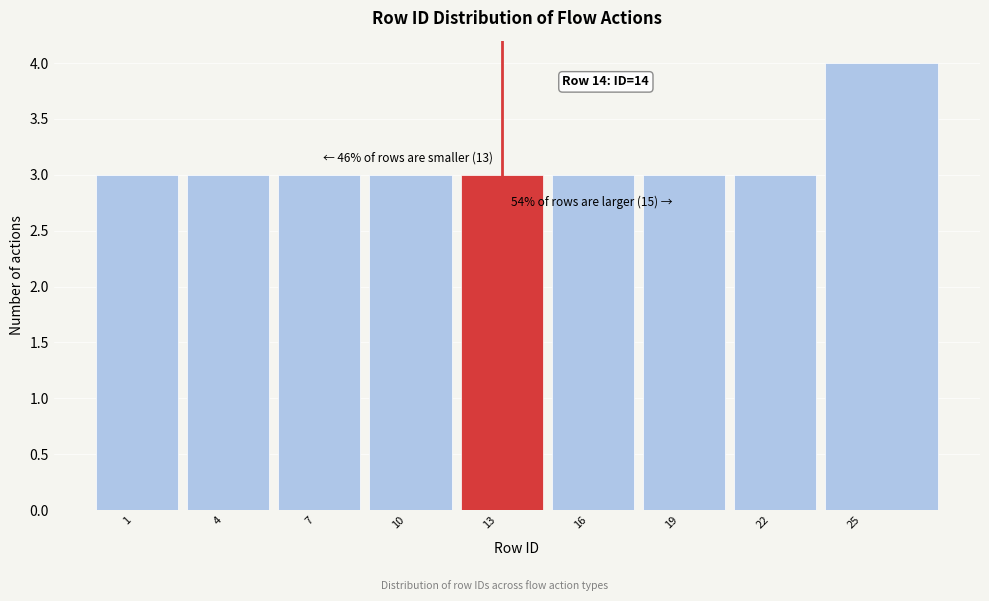

Reading left to right, list all the values displayed in this chart.

1=3	4=3	7=3	10=3	13=3	16=3	19=3	22=3	25=4